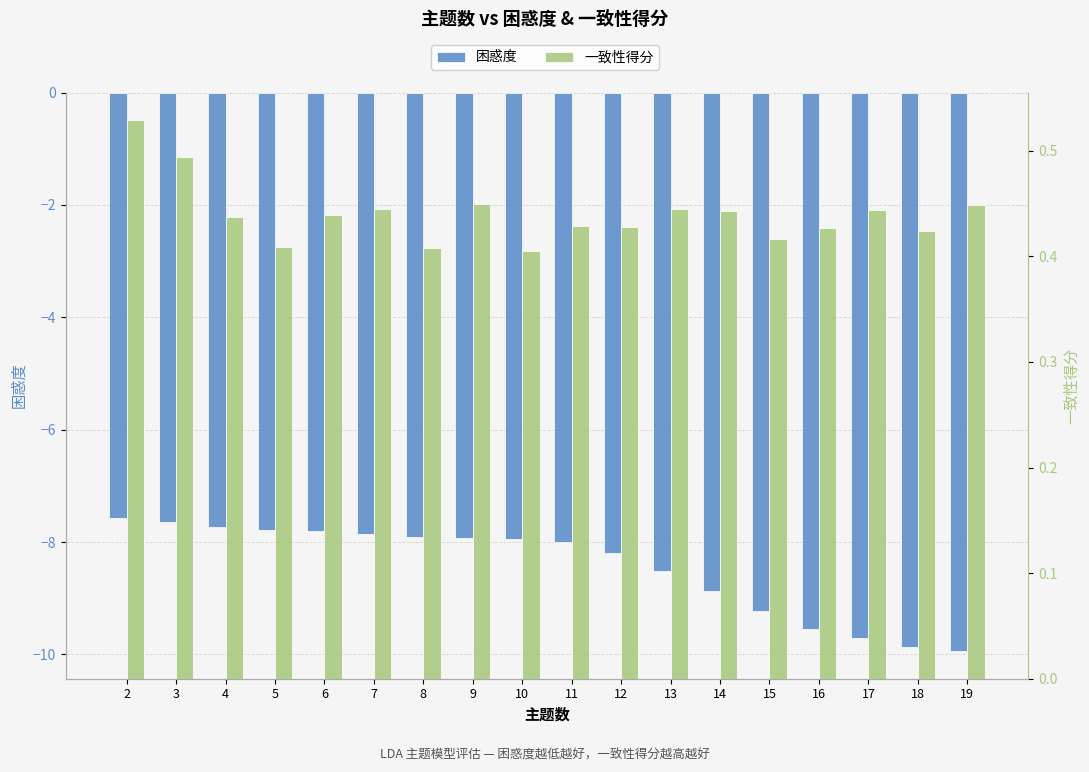

Rank the categories by 困惑度 value from highest to lowest.

2, 3, 4, 5, 6, 7, 8, 9, 10, 11, 12, 13, 14, 15, 16, 17, 18, 19